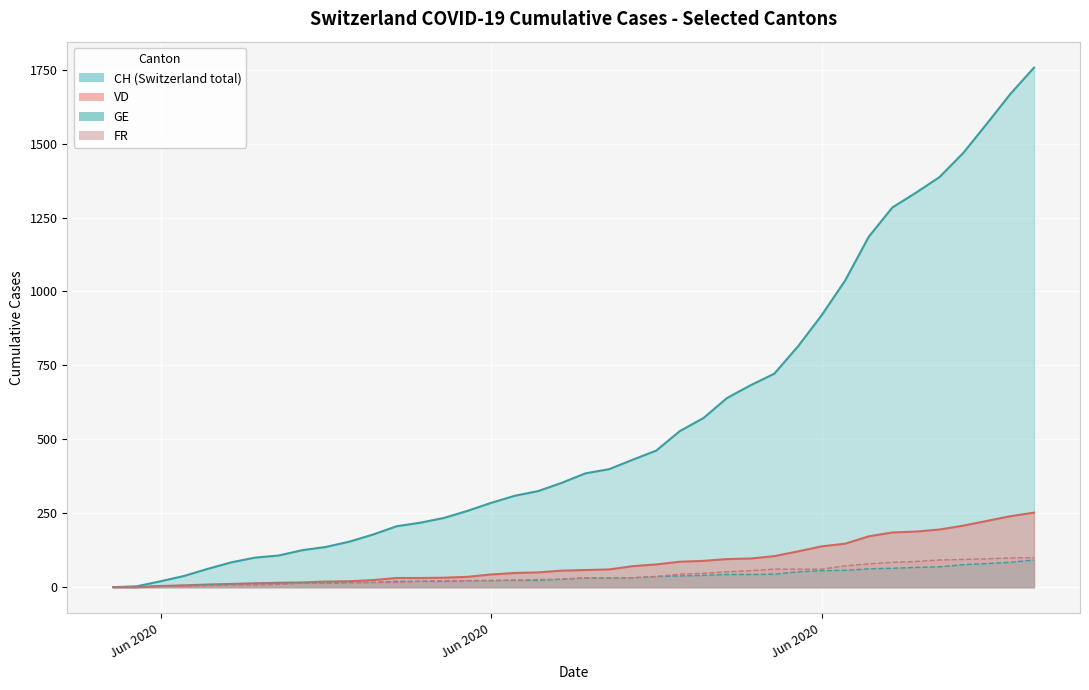

True or false: FR and CH intersect in this chart.

False